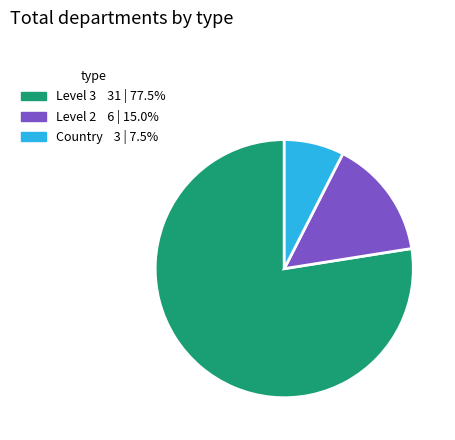

Is there a majority slice in this chart?

Yes